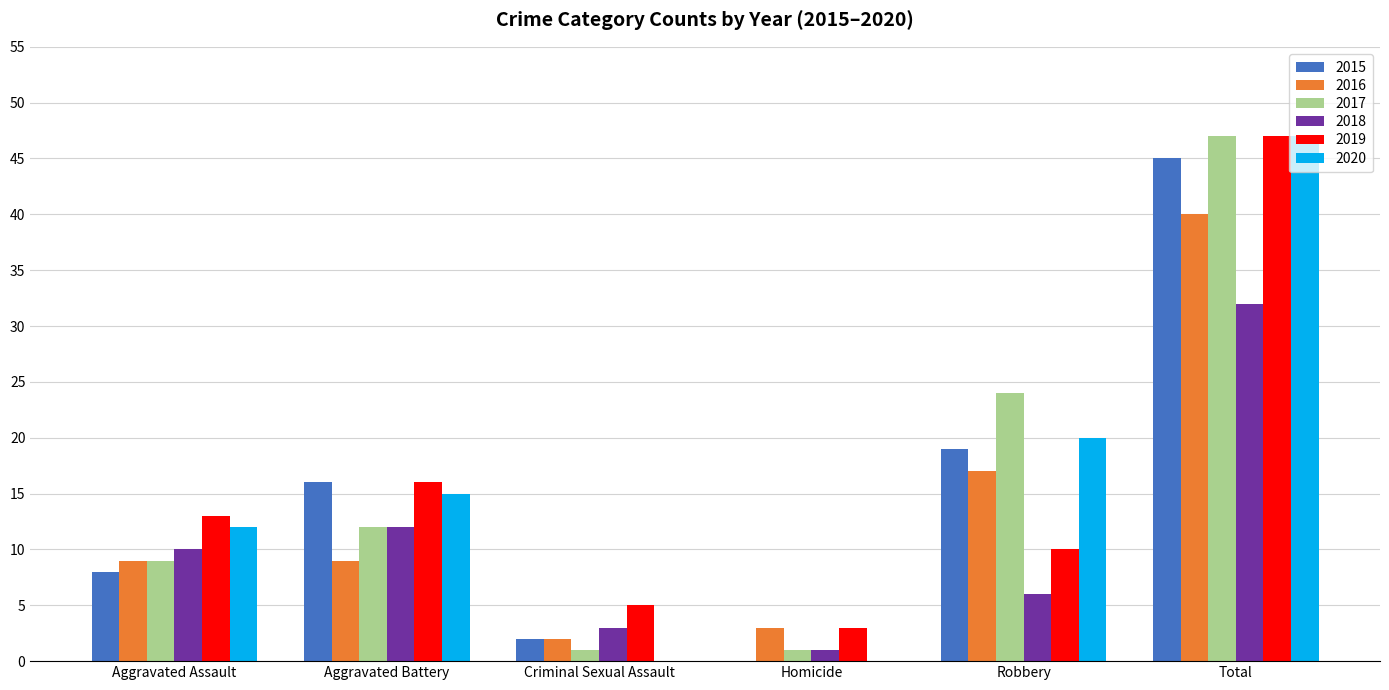

How many groups of bars are there?

6